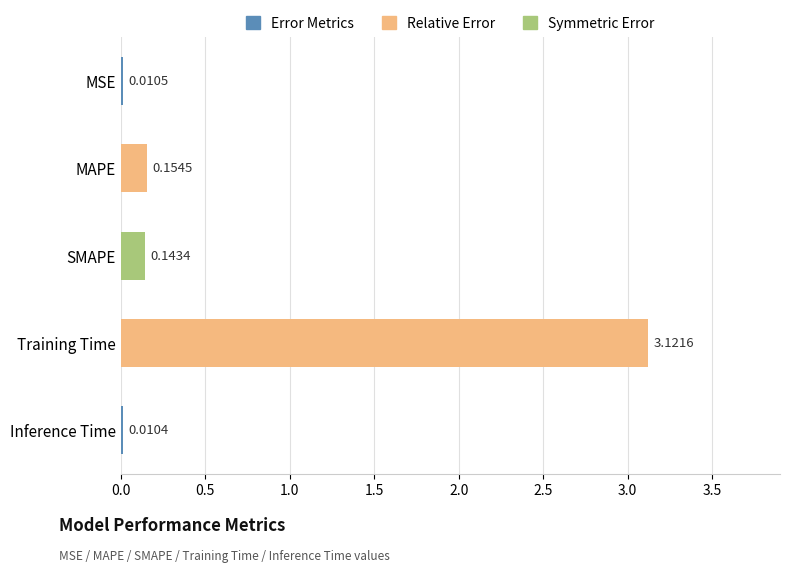

At which label is the value closest to 1?

MAPE